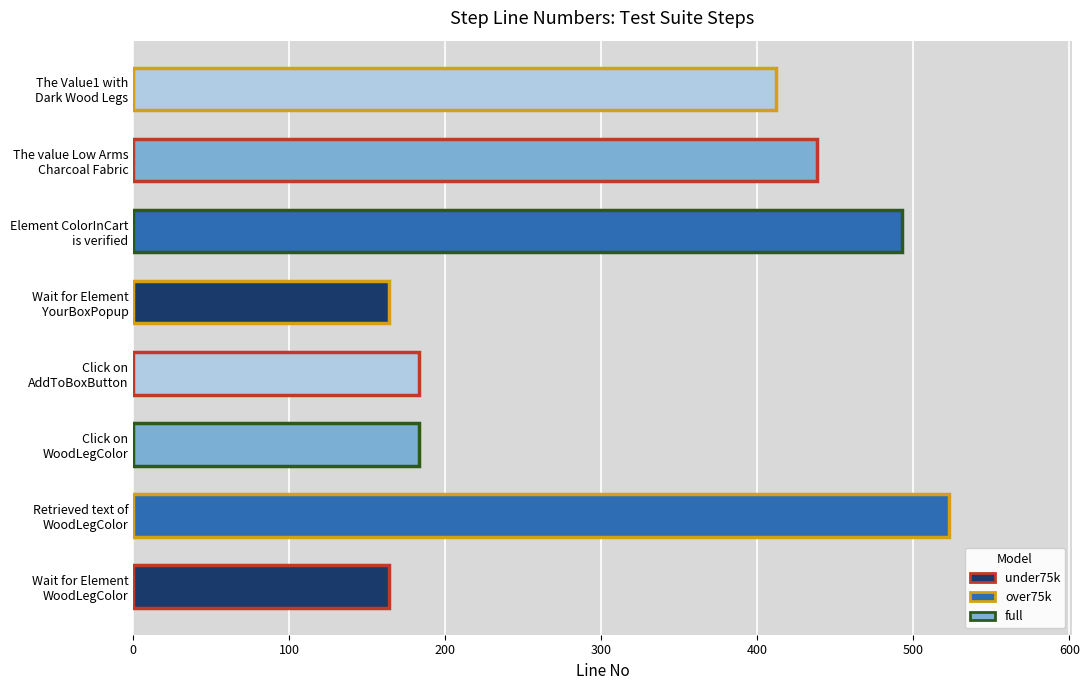

What is the sum of all values?

2560